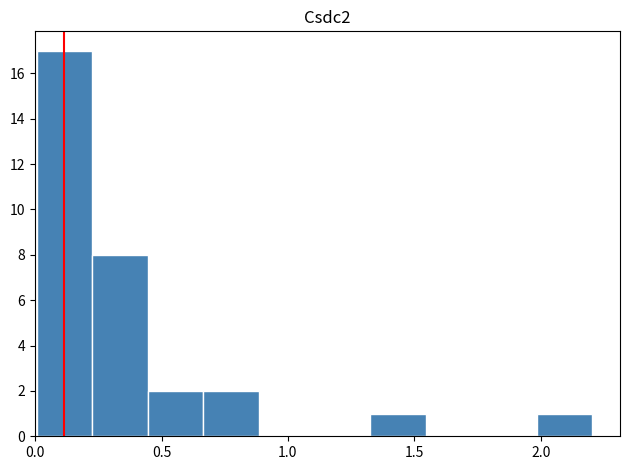

Which range on the x-axis has the tallest bar?

0.00 to 0.25